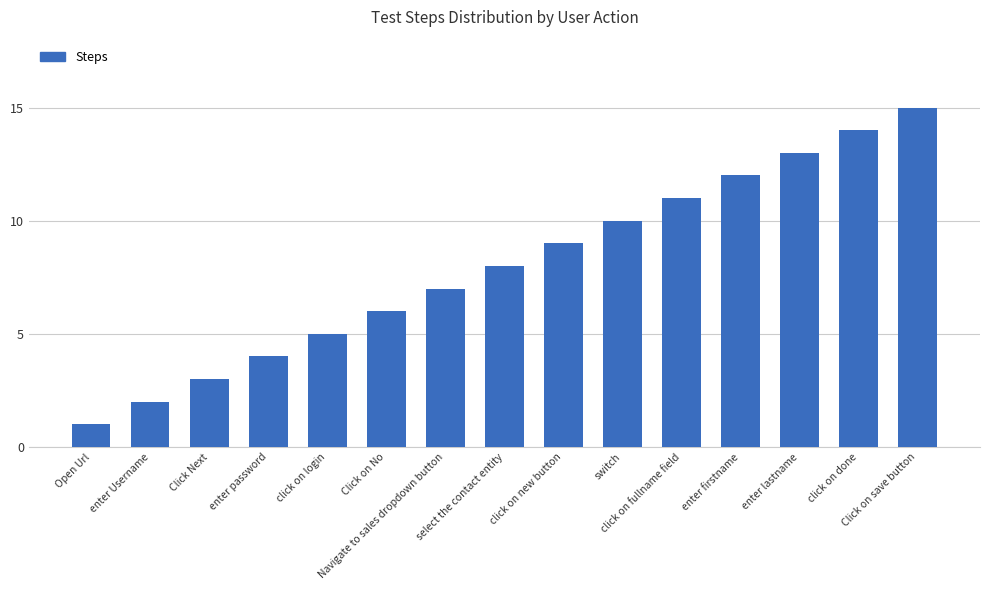

What is the sum of the values at click on done and enter lastname?

27